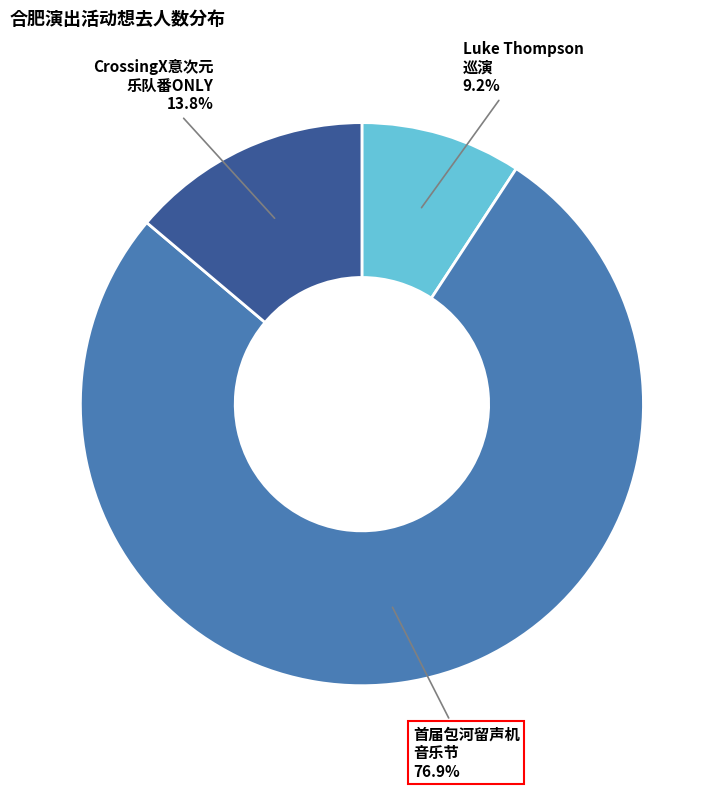

Which category has the smallest portion of the pie?

Luke Thompson 巡演